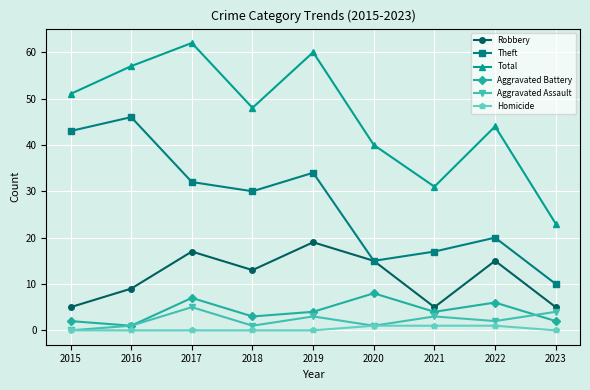

True or false: Theft and Aggravated Assault cross at least once.

False